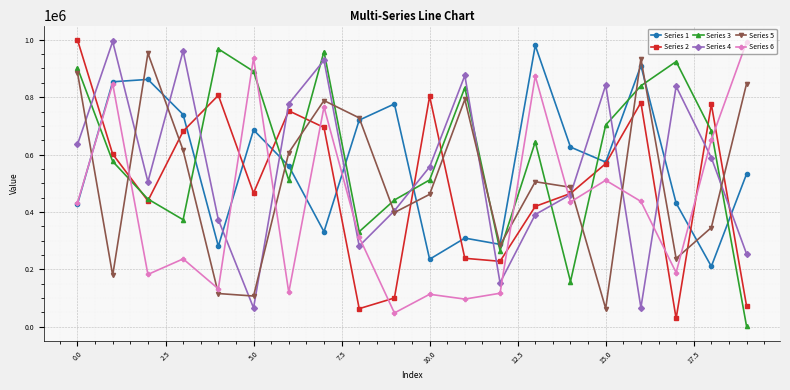

True or false: Series 2 and Series 1 cross at least once.

True